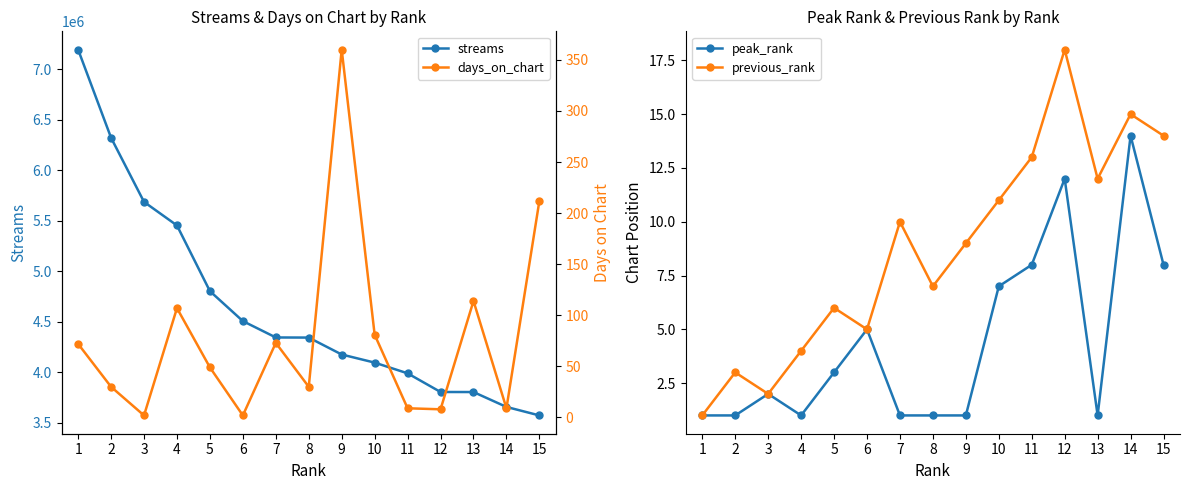

Where is the first local minimum for previous_rank?

3